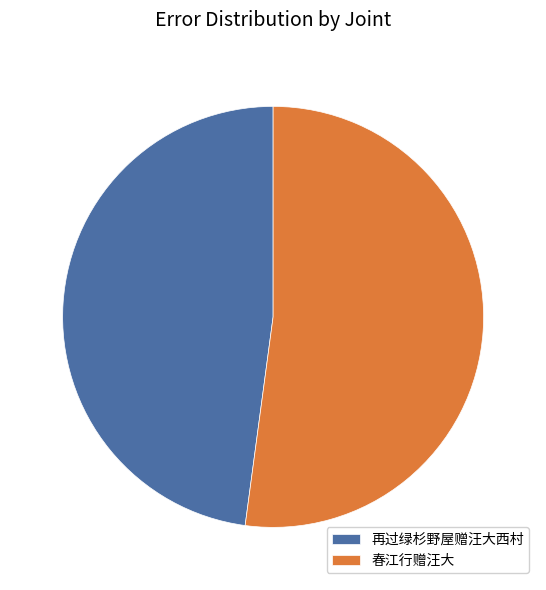

Count the number of slices in the pie.

2